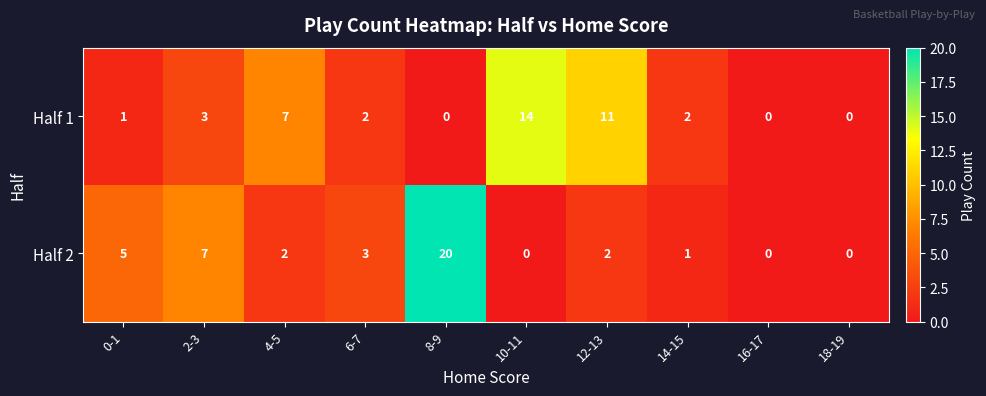

Reading right to left, what are all the values shown in this chart?

Half 1: 18-19=0	16-17=0	14-15=2	12-13=11	10-11=14	8-9=0	6-7=2	4-5=7	2-3=3	0-1=1
Half 2: 18-19=0	16-17=0	14-15=1	12-13=2	10-11=0	8-9=20	6-7=3	4-5=2	2-3=7	0-1=5